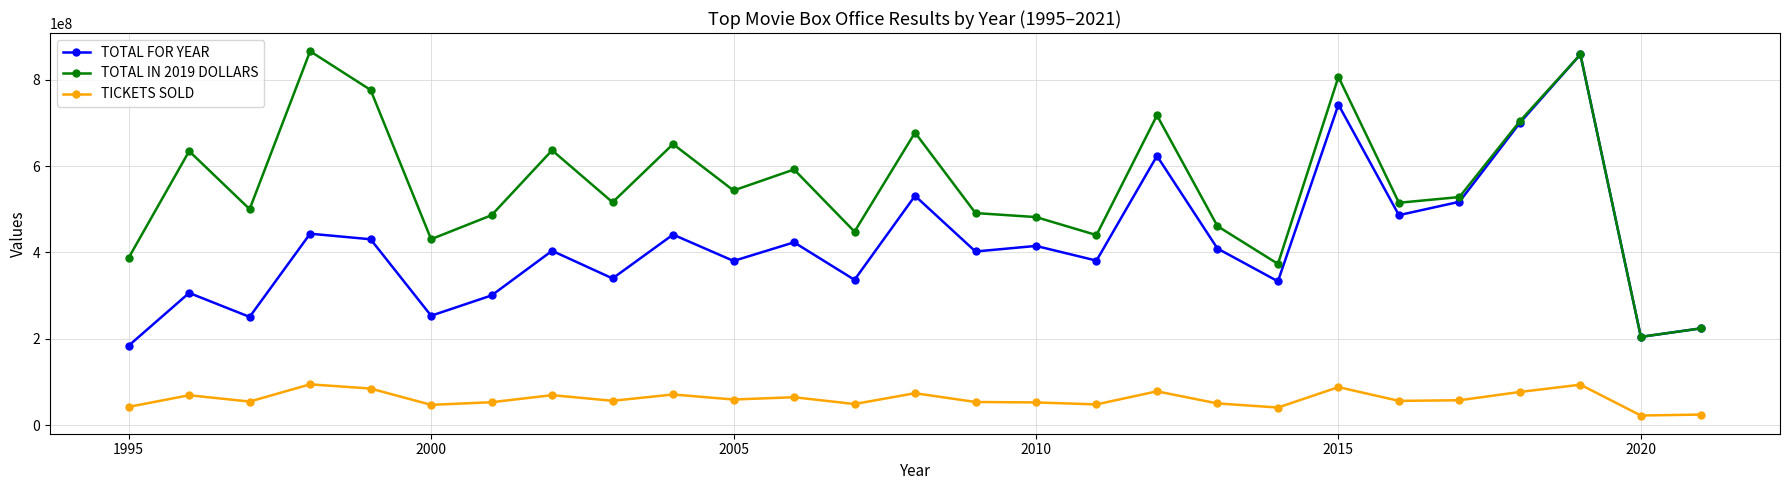

Which series has the largest total across all categories?

TOTAL IN 2019 DOLLARS